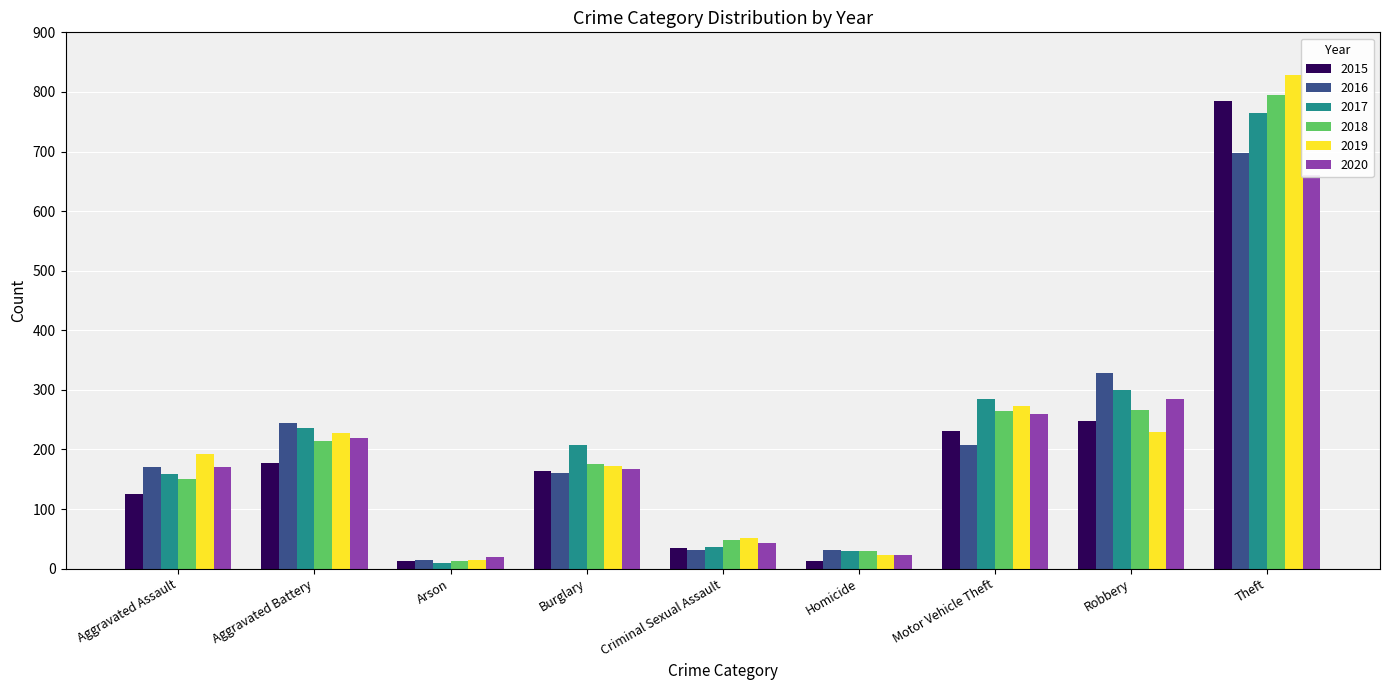

How many data points in 2016 are less than 170?

4